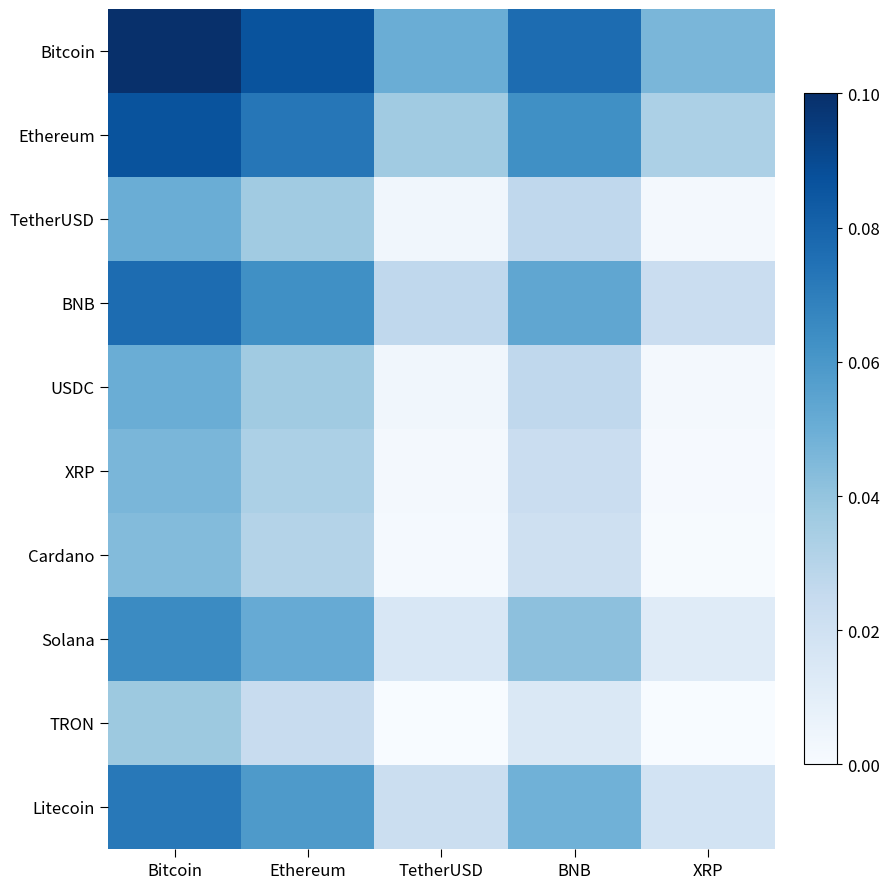

Between Ethereum and TetherUSD, which series saw the biggest shift?

Bitcoin